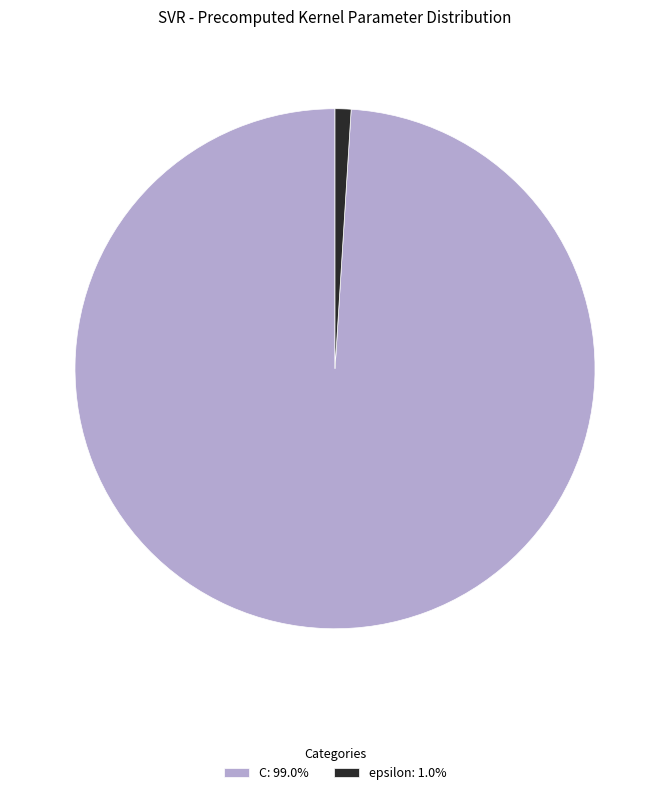

What is the ratio of the value at C: 99.0% to the value at epsilon: 1.0%?

100.0